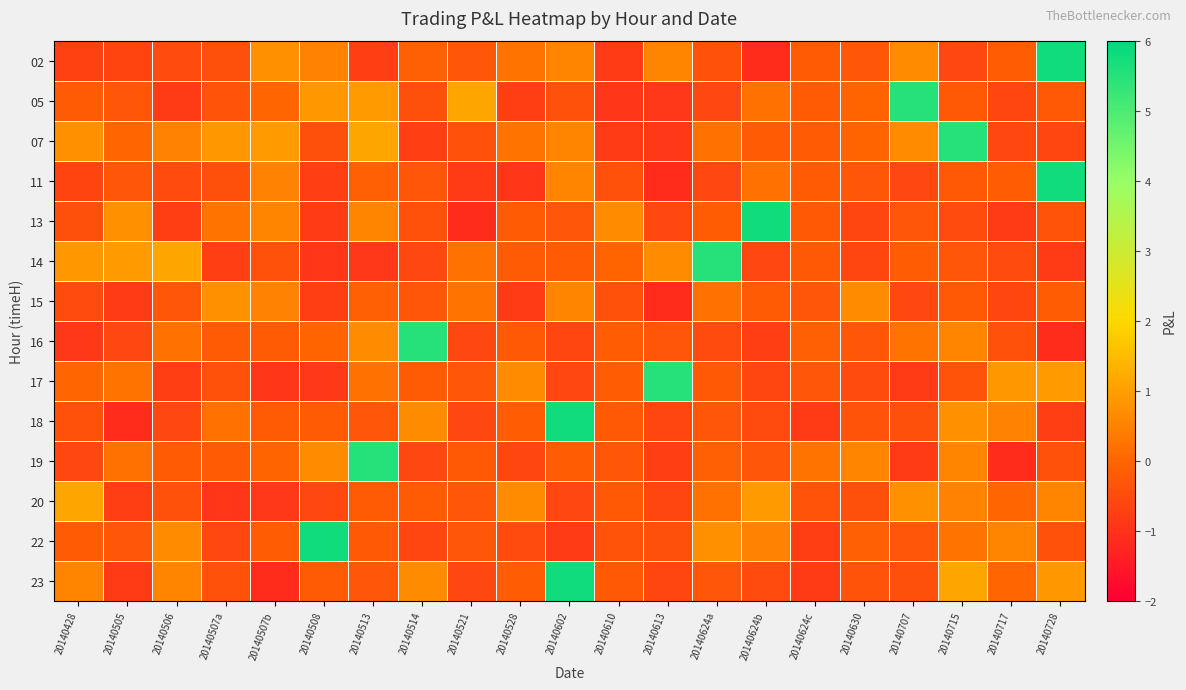

Reading left to right, what are all the values shown in this chart?

02: 20140428=-0.7	20140505=-0.6	20140506=-0.5	20140507a=-0.4	20140507b=0.8	20140508=0.5	20140513=-0.8	20140514=-0.1	20140521=-0.3	20140528=0.2	20140602=0.6	20140610=-0.8	20140613=0.6	20140624a=-0.4	20140624b=-1.1	20140624c=-0.2	20140630=-0.3	20140707=0.7	20140715=-0.6	20140717=-0.2	20140728=5.8
05: 20140428=-0.2	20140505=-0.3	20140506=-0.8	20140507a=-0.4	20140507b=0.0	20140508=0.9	20140513=0.9	20140514=-0.4	20140521=1.1	20140528=-0.8	20140602=-0.4	20140610=-0.9	20140613=-0.9	20140624a=-0.6	20140624b=0.2	20140624c=-0.2	20140630=-0.0	20140707=5.5	20140715=-0.2	20140717=-0.6	20140728=-0.2
07: 20140428=0.8	20140505=0.0	20140506=0.5	20140507a=0.9	20140507b=0.9	20140508=-0.4	20140513=1.1	20140514=-0.8	20140521=-0.4	20140528=0.2	20140602=0.6	20140610=-0.8	20140613=-0.9	20140624a=0.2	20140624b=-0.2	20140624c=-0.2	20140630=-0.0	20140707=0.7	20140715=5.5	20140717=-0.6	20140728=-0.6
11: 20140428=-0.6	20140505=-0.3	20140506=-0.5	20140507a=-0.4	20140507b=0.5	20140508=-0.8	20140513=-0.1	20140514=-0.3	20140521=-0.8	20140528=-0.9	20140602=0.6	20140610=-0.4	20140613=-1.1	20140624a=-0.6	20140624b=0.2	20140624c=-0.2	20140630=-0.3	20140707=-0.6	20140715=-0.2	20140717=-0.2	20140728=5.8
13: 20140428=-0.4	20140505=0.8	20140506=-0.8	20140507a=0.2	20140507b=0.6	20140508=-0.8	20140513=0.6	20140514=-0.4	20140521=-1.1	20140528=-0.2	20140602=-0.3	20140610=0.7	20140613=-0.6	20140624a=-0.2	20140624b=5.8	20140624c=-0.2	20140630=-0.6	20140707=-0.3	20140715=-0.5	20140717=-0.8	20140728=-0.4
14: 20140428=0.9	20140505=0.9	20140506=1.1	20140507a=-0.8	20140507b=-0.4	20140508=-0.9	20140513=-0.9	20140514=-0.6	20140521=0.2	20140528=-0.2	20140602=-0.2	20140610=-0.0	20140613=0.7	20140624a=5.5	20140624b=-0.6	20140624c=-0.2	20140630=-0.6	20140707=-0.2	20140715=-0.3	20140717=-0.5	20140728=-0.8
15: 20140428=-0.5	20140505=-0.8	20140506=-0.3	20140507a=0.8	20140507b=0.5	20140508=-0.8	20140513=-0.1	20140514=-0.3	20140521=0.2	20140528=-0.8	20140602=0.6	20140610=-0.4	20140613=-1.1	20140624a=0.2	20140624b=-0.2	20140624c=-0.3	20140630=0.7	20140707=-0.6	20140715=-0.2	20140717=-0.6	20140728=-0.2
16: 20140428=-0.9	20140505=-0.6	20140506=0.2	20140507a=-0.2	20140507b=-0.2	20140508=-0.0	20140513=0.7	20140514=5.5	20140521=-0.6	20140528=-0.2	20140602=-0.6	20140610=-0.2	20140613=-0.3	20140624a=-0.5	20140624b=-0.8	20140624c=-0.1	20140630=-0.3	20140707=0.2	20140715=0.6	20140717=-0.4	20140728=-1.1
17: 20140428=0.0	20140505=0.2	20140506=-0.8	20140507a=-0.4	20140507b=-0.9	20140508=-0.9	20140513=0.2	20140514=-0.2	20140521=-0.3	20140528=0.7	20140602=-0.6	20140610=-0.2	20140613=5.5	20140624a=-0.2	20140624b=-0.6	20140624c=-0.3	20140630=-0.5	20140707=-0.8	20140715=-0.4	20140717=0.9	20140728=0.9
18: 20140428=-0.4	20140505=-1.1	20140506=-0.6	20140507a=0.2	20140507b=-0.2	20140508=-0.2	20140513=-0.3	20140514=0.7	20140521=-0.6	20140528=-0.2	20140602=5.8	20140610=-0.2	20140613=-0.6	20140624a=-0.3	20140624b=-0.5	20140624c=-0.8	20140630=-0.4	20140707=-0.4	20140715=0.8	20140717=0.5	20140728=-0.8
19: 20140428=-0.6	20140505=0.2	20140506=-0.2	20140507a=-0.2	20140507b=-0.0	20140508=0.7	20140513=5.5	20140514=-0.6	20140521=-0.2	20140528=-0.6	20140602=-0.2	20140610=-0.3	20140613=-0.8	20140624a=-0.1	20140624b=-0.3	20140624c=0.2	20140630=0.6	20140707=-0.8	20140715=0.6	20140717=-1.1	20140728=-0.4
20: 20140428=1.1	20140505=-0.8	20140506=-0.4	20140507a=-0.9	20140507b=-0.9	20140508=-0.6	20140513=-0.2	20140514=-0.2	20140521=-0.3	20140528=0.7	20140602=-0.6	20140610=-0.2	20140613=-0.6	20140624a=0.2	20140624b=0.9	20140624c=-0.4	20140630=-0.4	20140707=0.8	20140715=0.5	20140717=0.0	20140728=0.6
22: 20140428=-0.2	20140505=-0.3	20140506=0.7	20140507a=-0.6	20140507b=-0.2	20140508=5.8	20140513=-0.2	20140514=-0.6	20140521=-0.3	20140528=-0.5	20140602=-0.8	20140610=-0.4	20140613=-0.4	20140624a=0.8	20140624b=0.5	20140624c=-0.8	20140630=-0.1	20140707=-0.3	20140715=0.2	20140717=0.6	20140728=-0.4
23: 20140428=0.6	20140505=-0.8	20140506=0.6	20140507a=-0.4	20140507b=-1.1	20140508=-0.2	20140513=-0.3	20140514=0.7	20140521=-0.6	20140528=-0.2	20140602=5.8	20140610=-0.2	20140613=-0.6	20140624a=-0.3	20140624b=-0.5	20140624c=-0.8	20140630=-0.4	20140707=-0.4	20140715=1.1	20140717=0.0	20140728=0.9